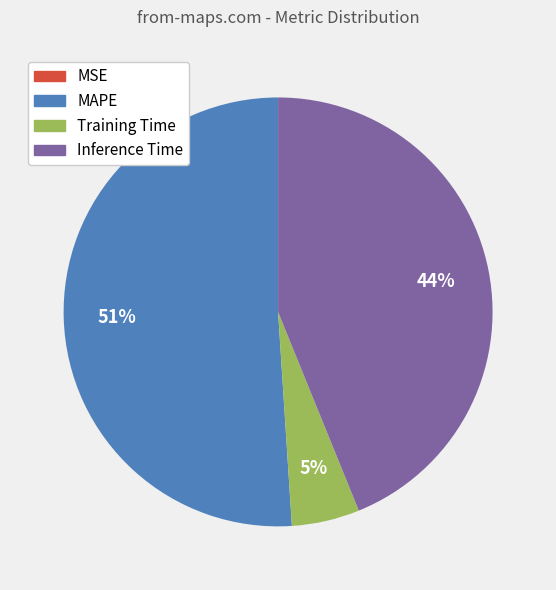

Is the sum of Inference Time and Training Time greater than half?

No